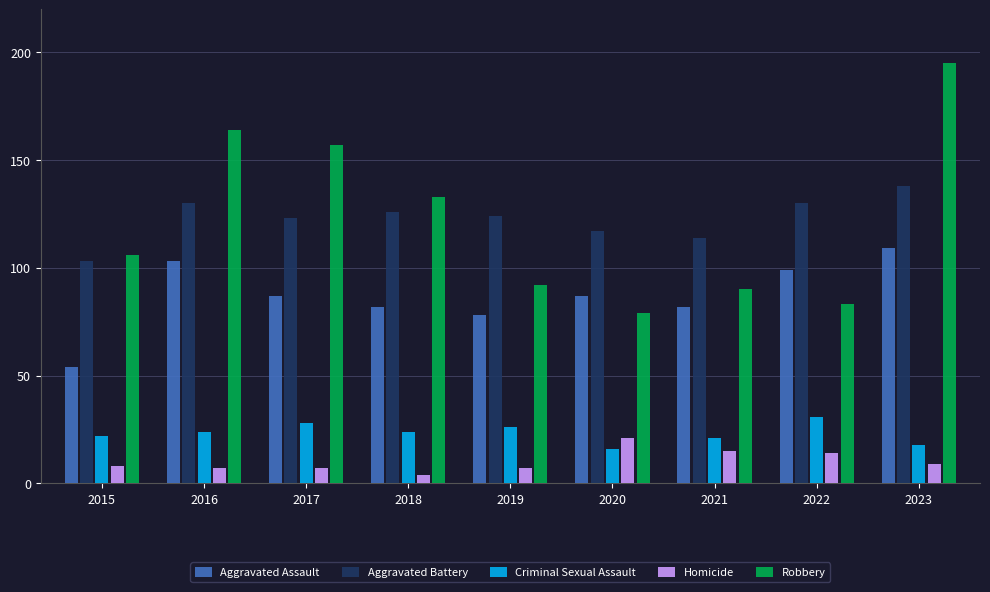

At how many categories does at least one series exceed 109?

8